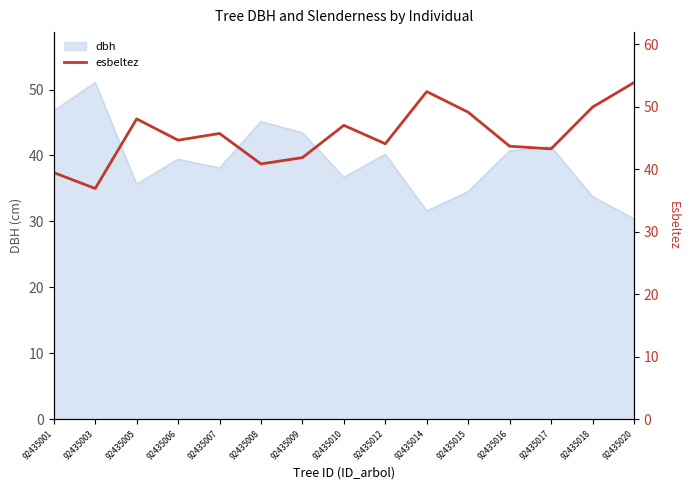

Where is the first local maximum?

92435005